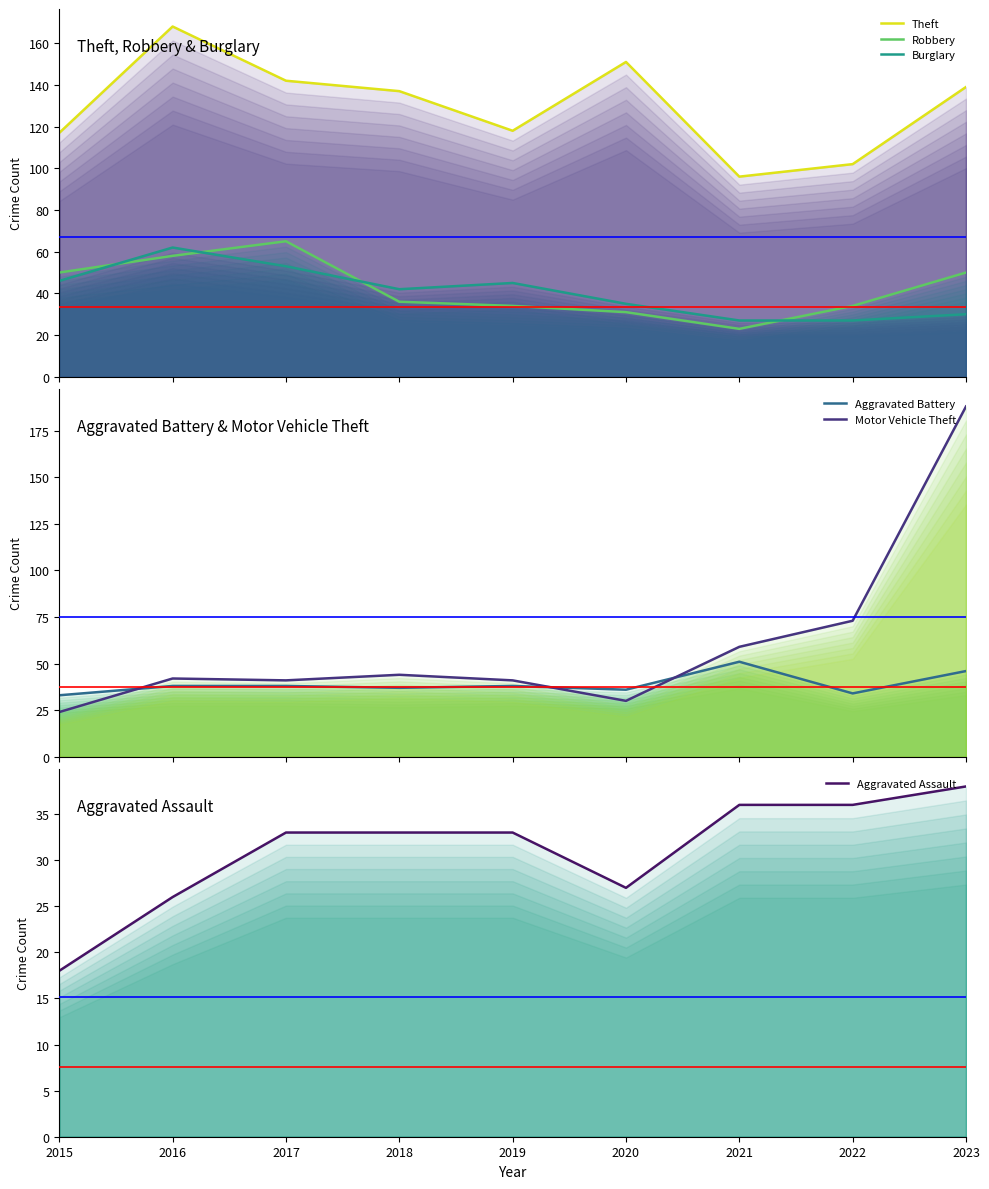

Which category has the highest value across all series?

2023